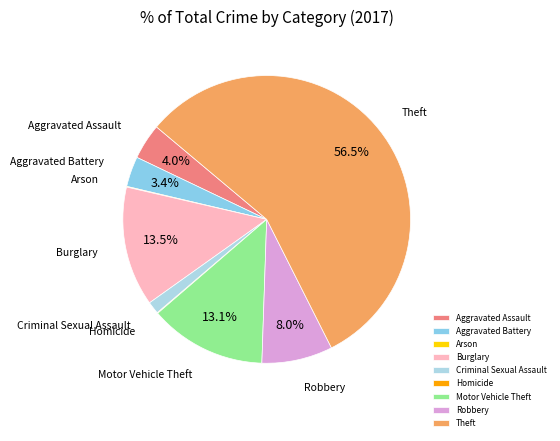

To the nearest percent, what is the average slice percentage?

11%